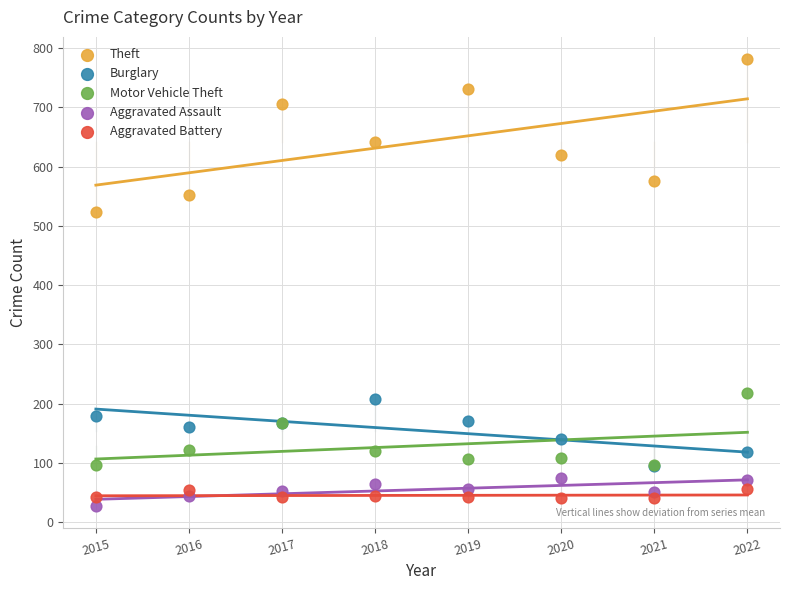

Across all series, what Y value is closest to 404?

524